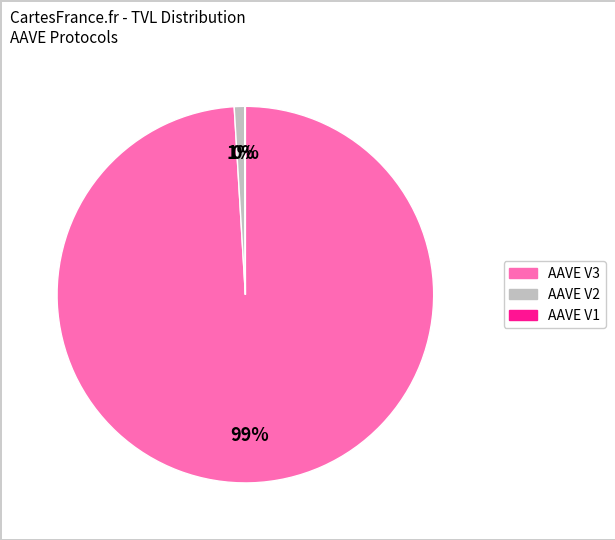

To the nearest percent, what is the difference between the largest and smallest slice percentages?

99%